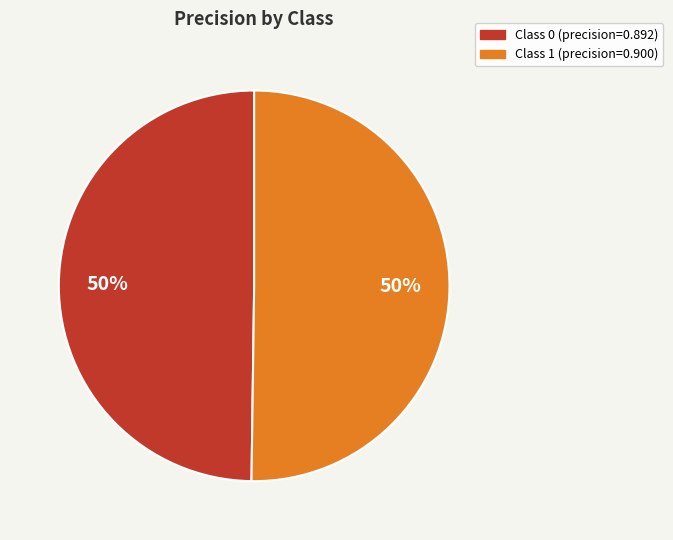

To the nearest percent, what is the average slice percentage?

50%